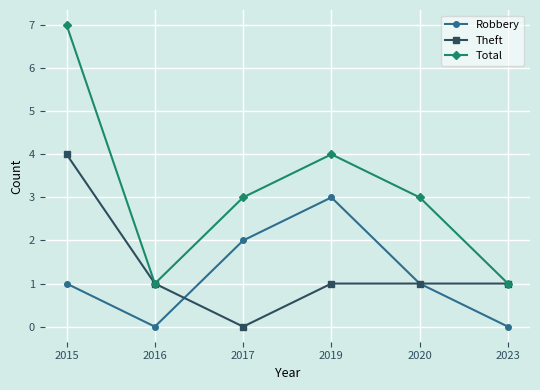

Where is the first local minimum for Theft?

2017